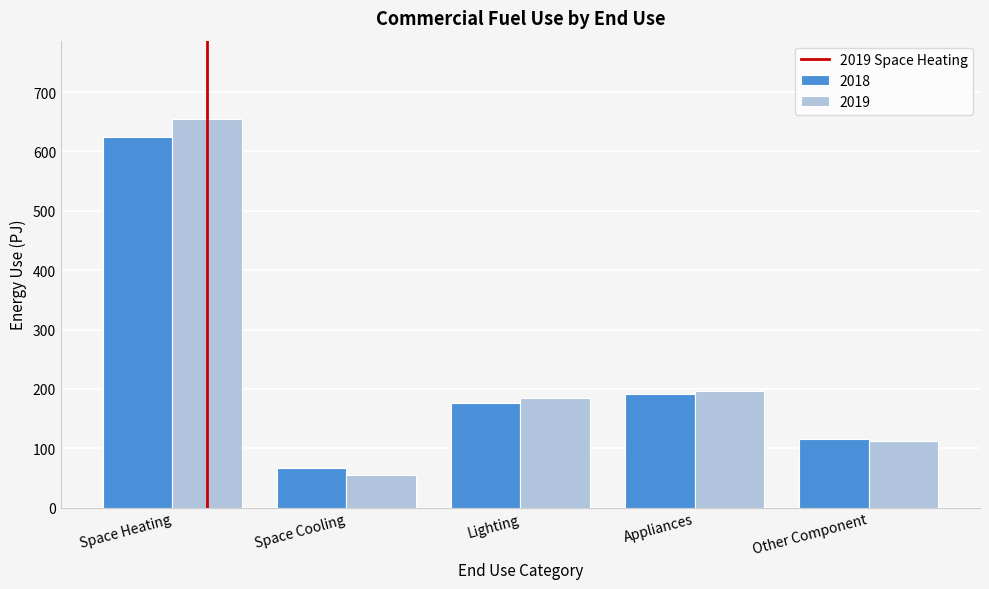

Reading right to left, list all the values displayed in this chart.

2018: 115.7	190.7	176.6	66.5	624.3
2019: 113.1	196.1	184.4	54.4	655.6